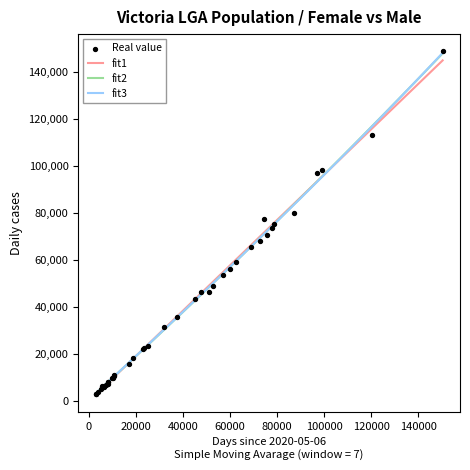

What is the maximum value for fit3?

148343.1